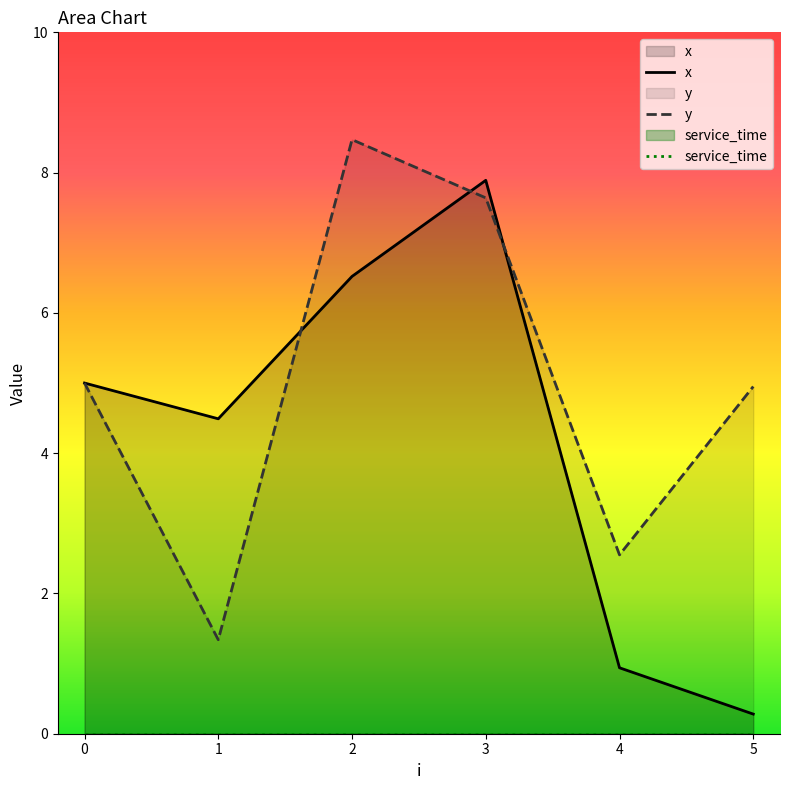

At how many categories does at least one series exceed 3?

5